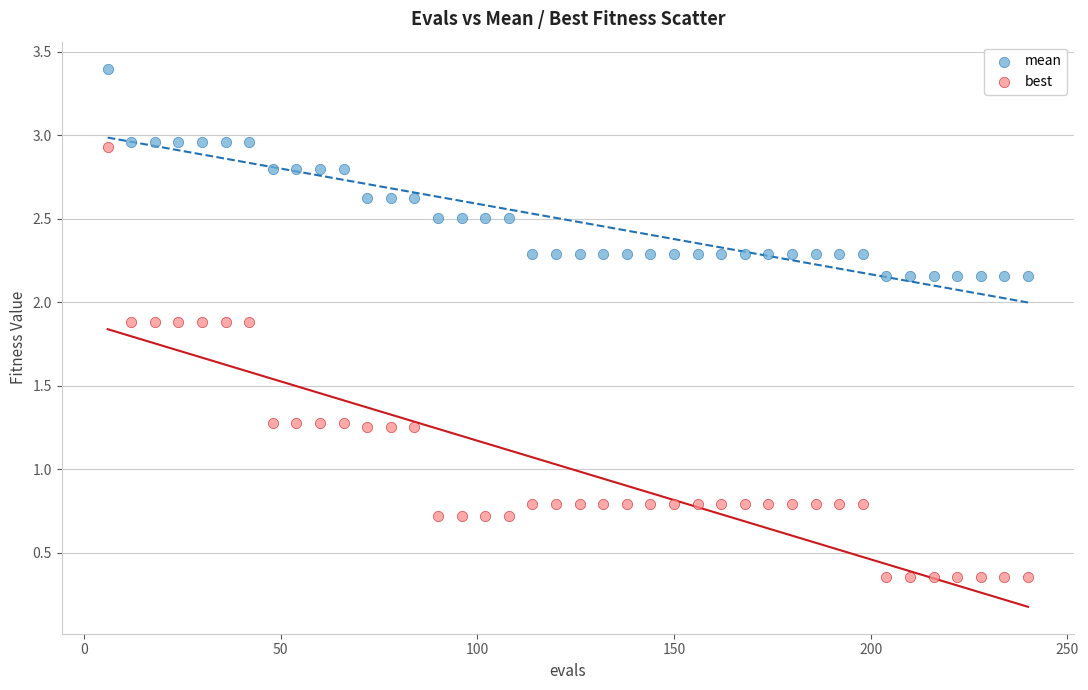

Which series has the widest spread of Y values?

best